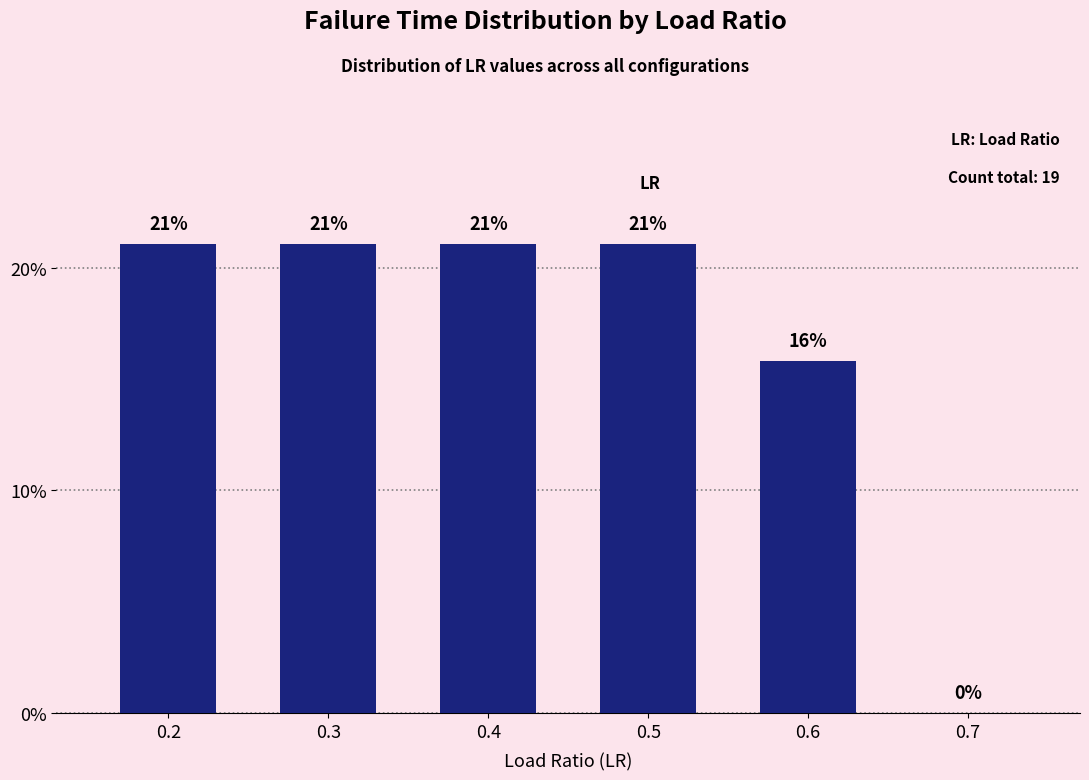

What is the maximum value shown in the chart?

21.1